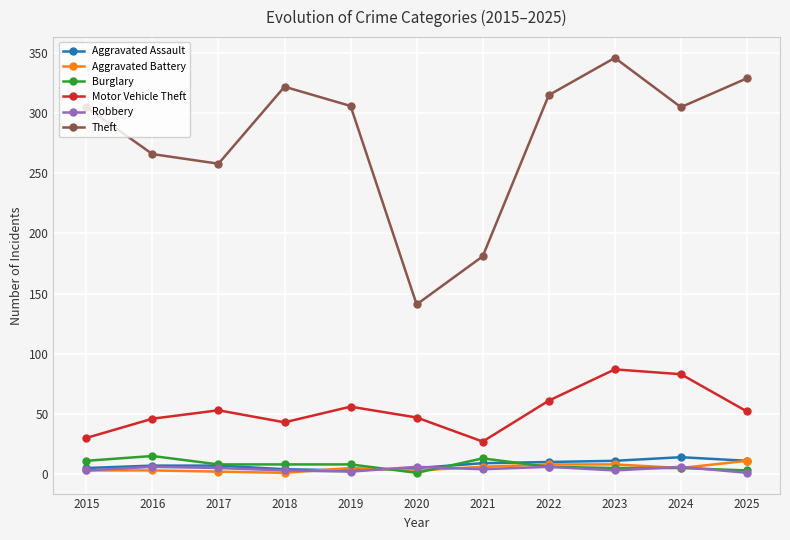

In Theft, how many points are higher than both neighbors (excluding endpoints)?

2